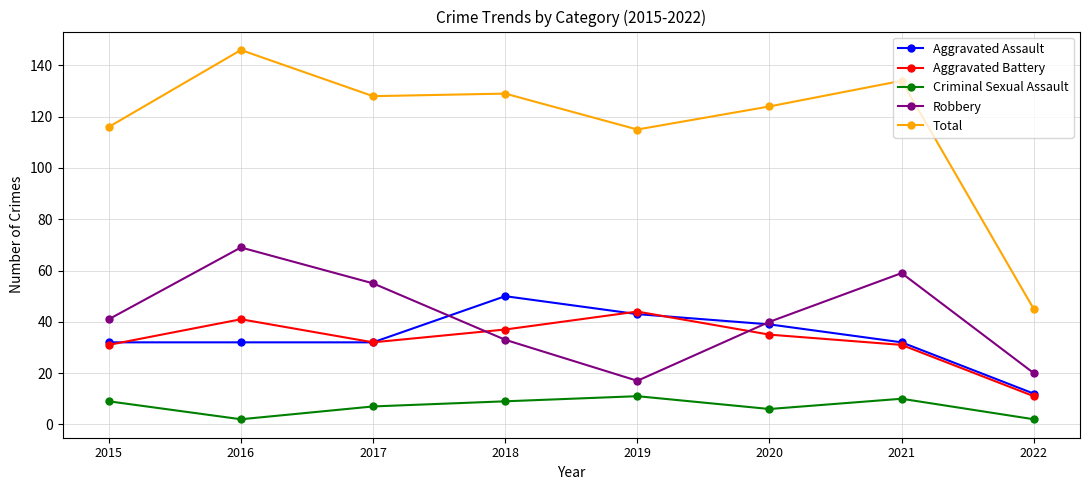

True or false: Aggravated Battery and Aggravated Assault cross at least once.

True